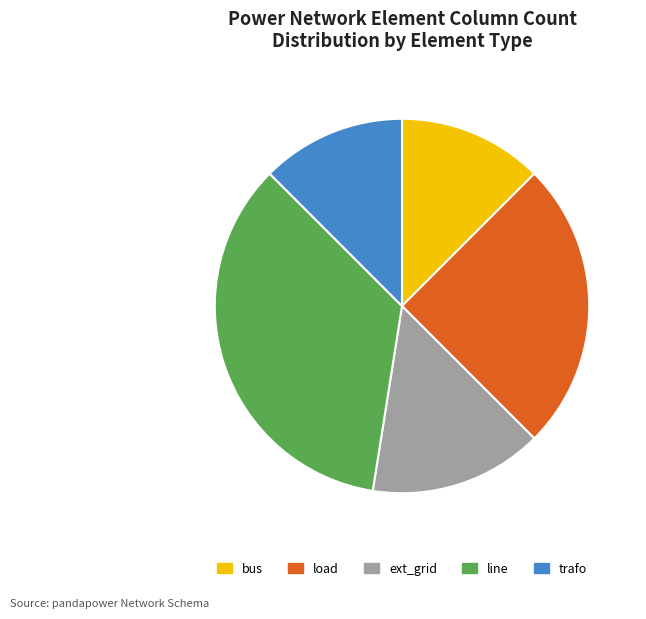

How many slices are in this pie chart?

5